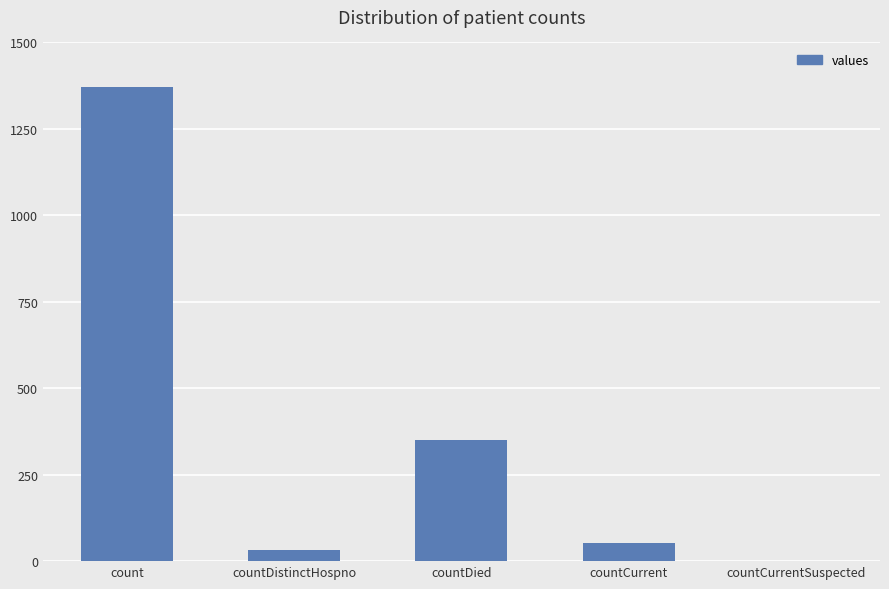

At which label is the value closest to 685?

countDied